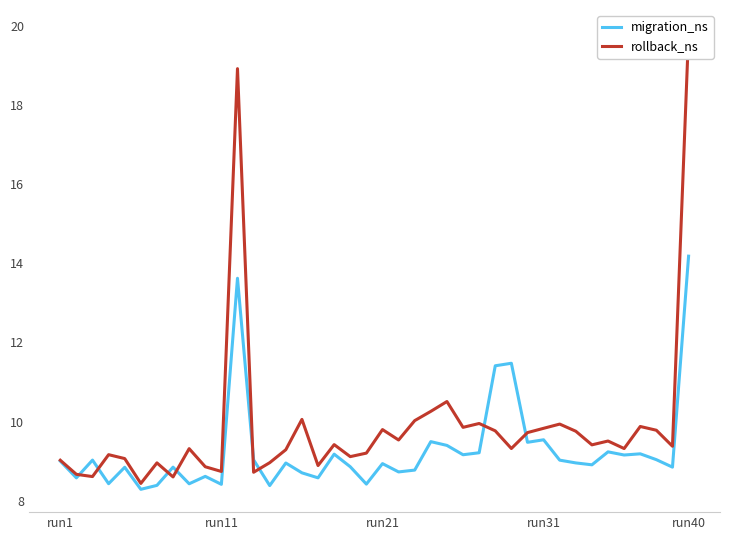

True or false: migration_ns has more than 0 points higher than both neighbors.

True